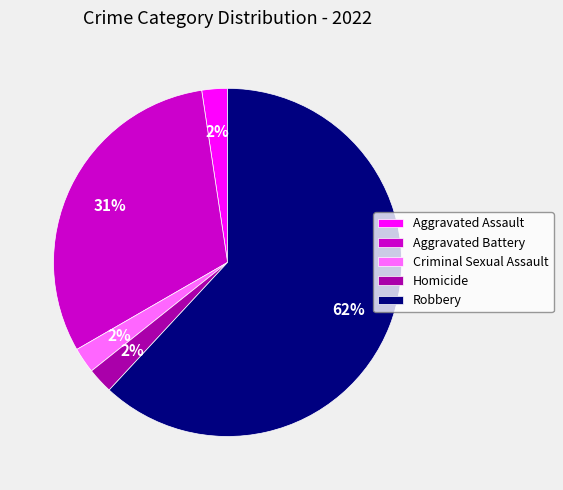

What is the majority slice?

Robbery